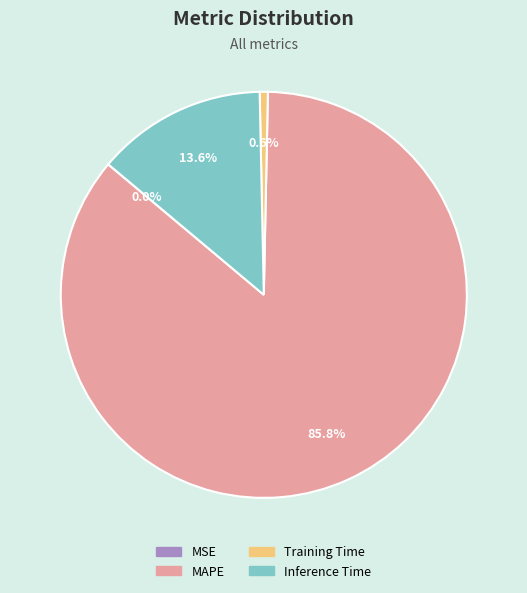

Is Inference Time the majority of the pie?

No